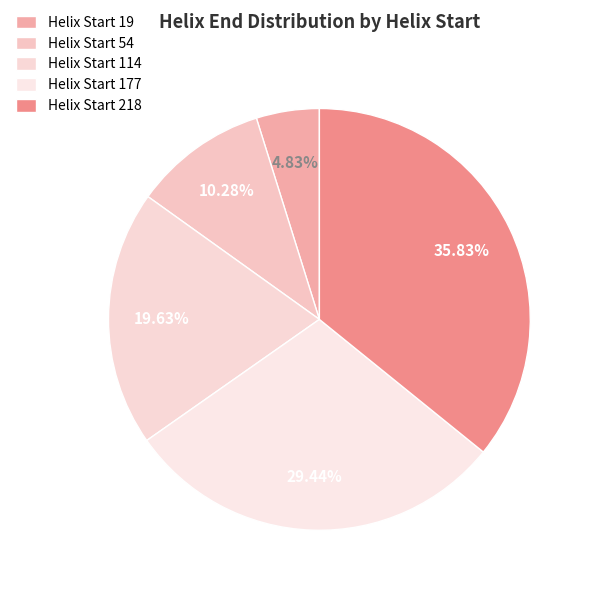

How many slices are in this pie chart?

5